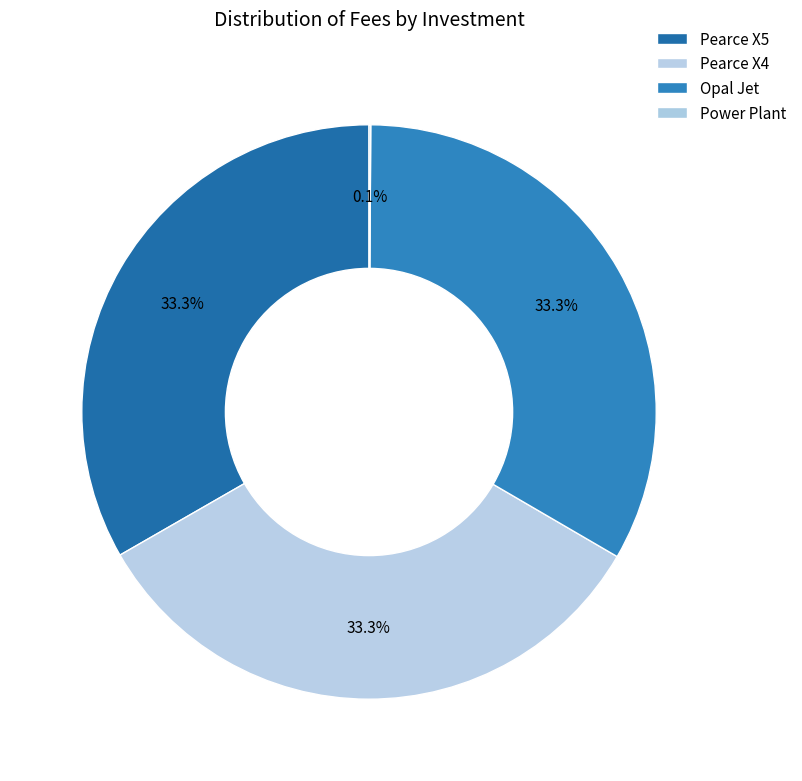

True or false: Pearce X5 accounts for 33% of the total.

True